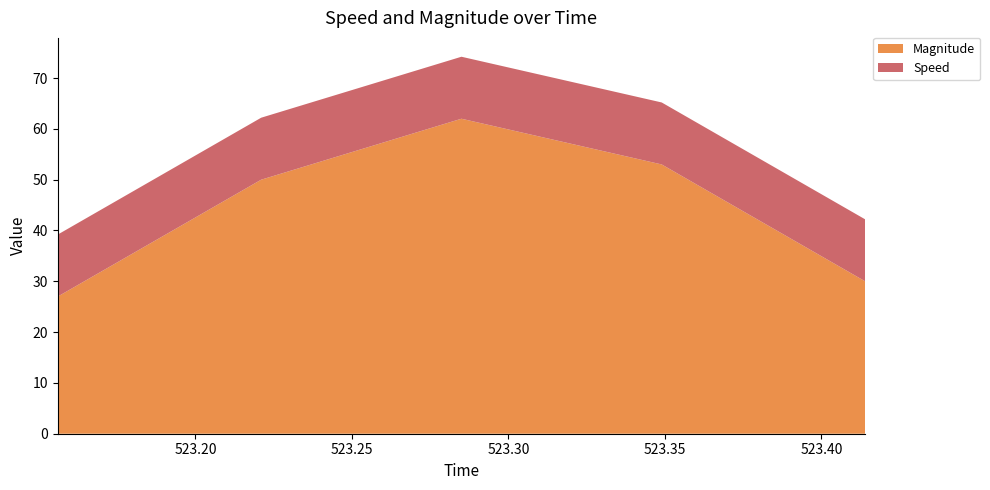

Reading right to left, list all the values displayed in this chart.

Magnitude: 30.0	53.0	62.0	50.0	27.0
Speed: 12.2	12.2	12.2	12.2	12.2